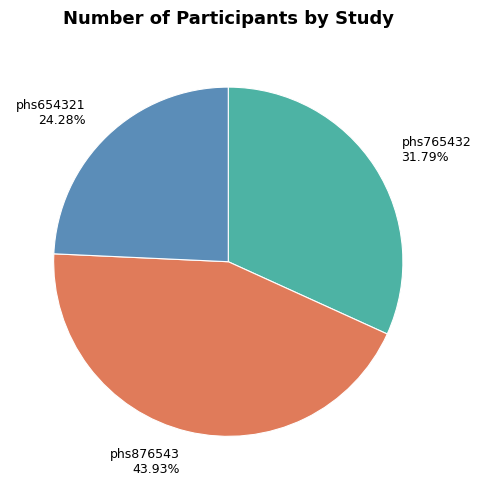

Is it true that phs876543 is 38% of the pie?

False